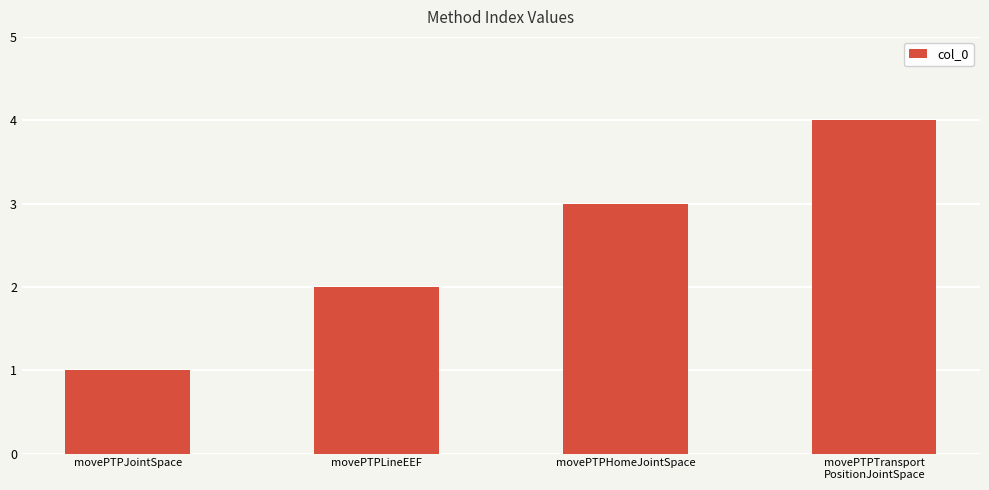

Which category has the highest value across all series?

movePTPTransport
PositionJointSpace